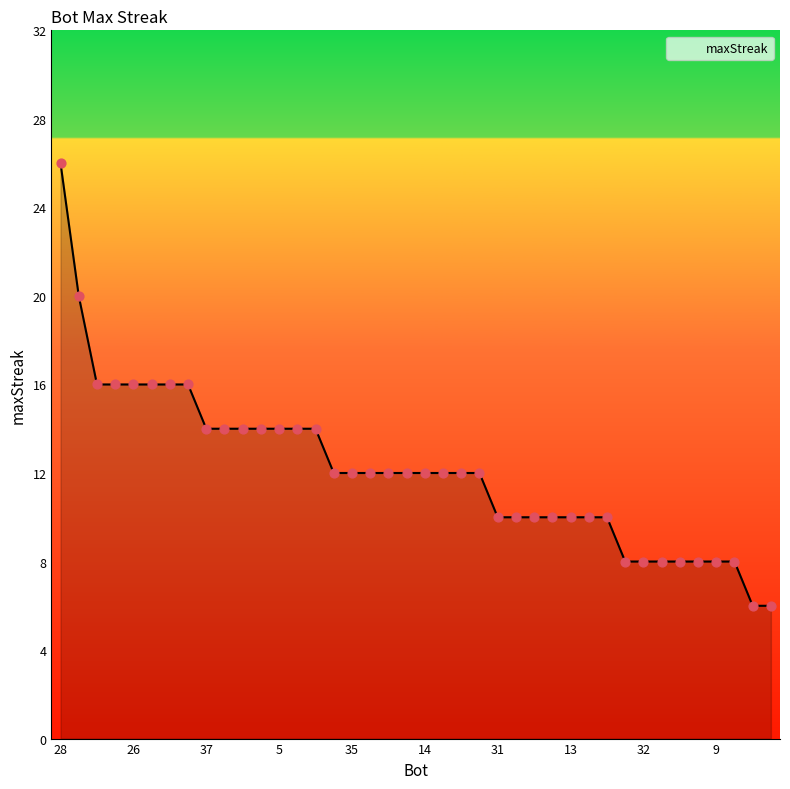

What is the greatest value displayed?

26